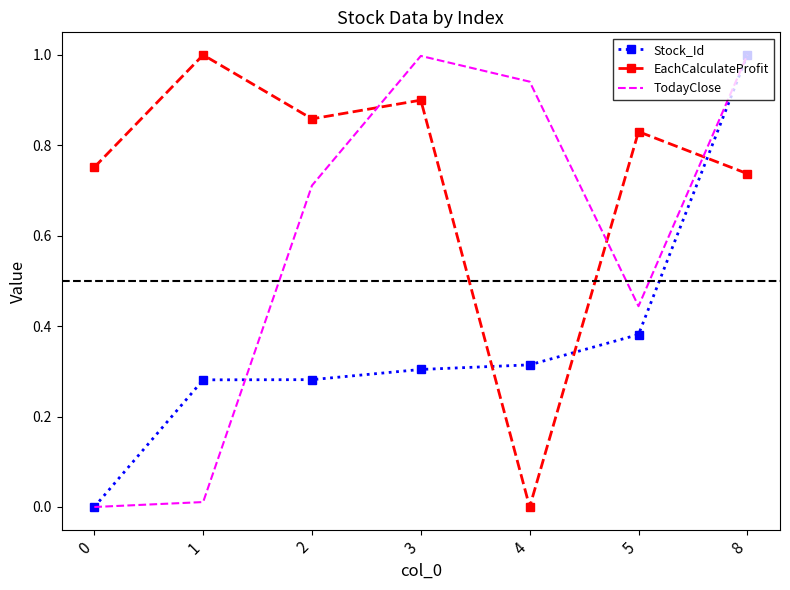

Where do Stock_Id and EachCalculateProfit first cross each other?

3 and 4